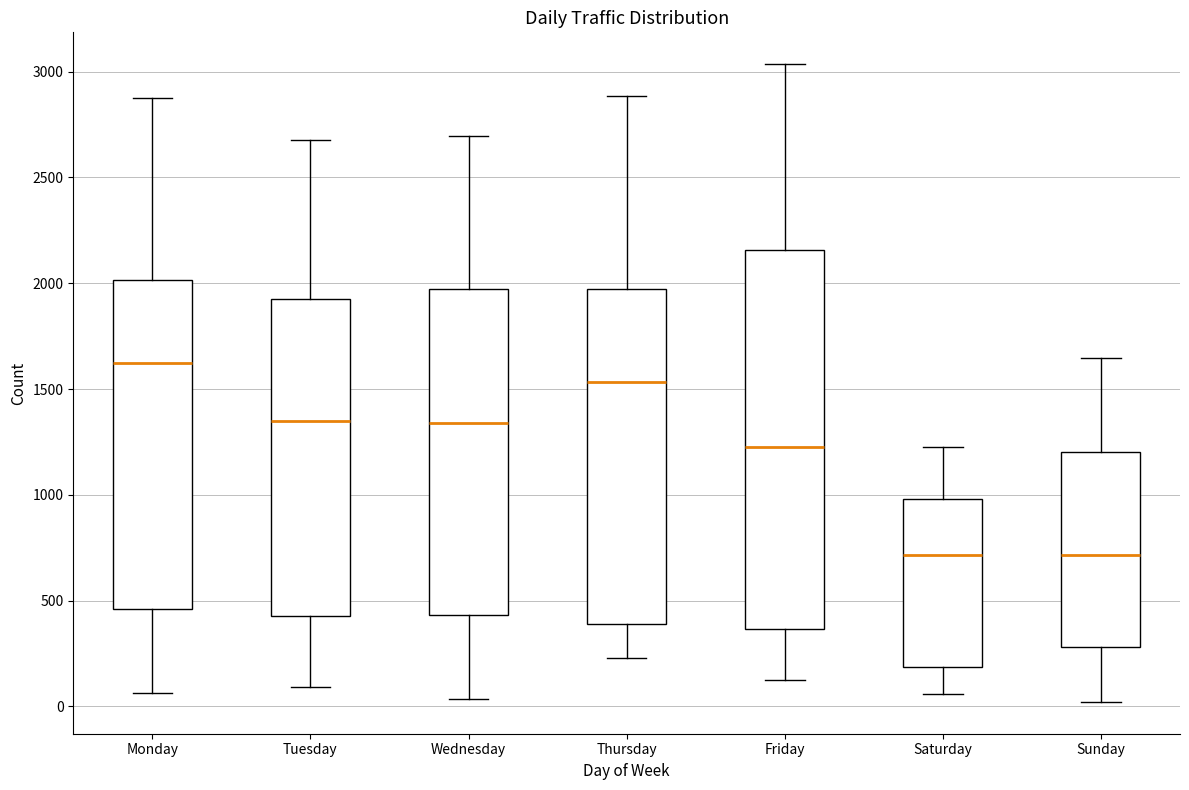

Where is the lower edge of the box for Thursday on the y-axis? The values are not printed on the chart, so give them approximately, as read against the axis.

400